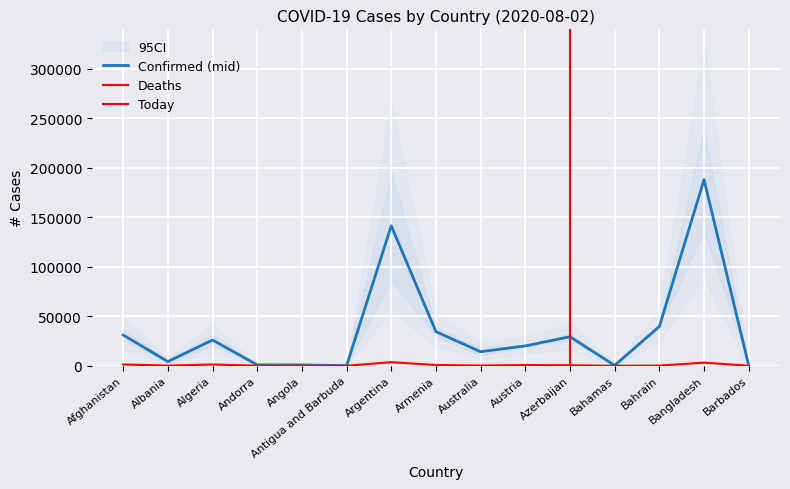

True or false: Deaths and Confirmed cross at least once.

False